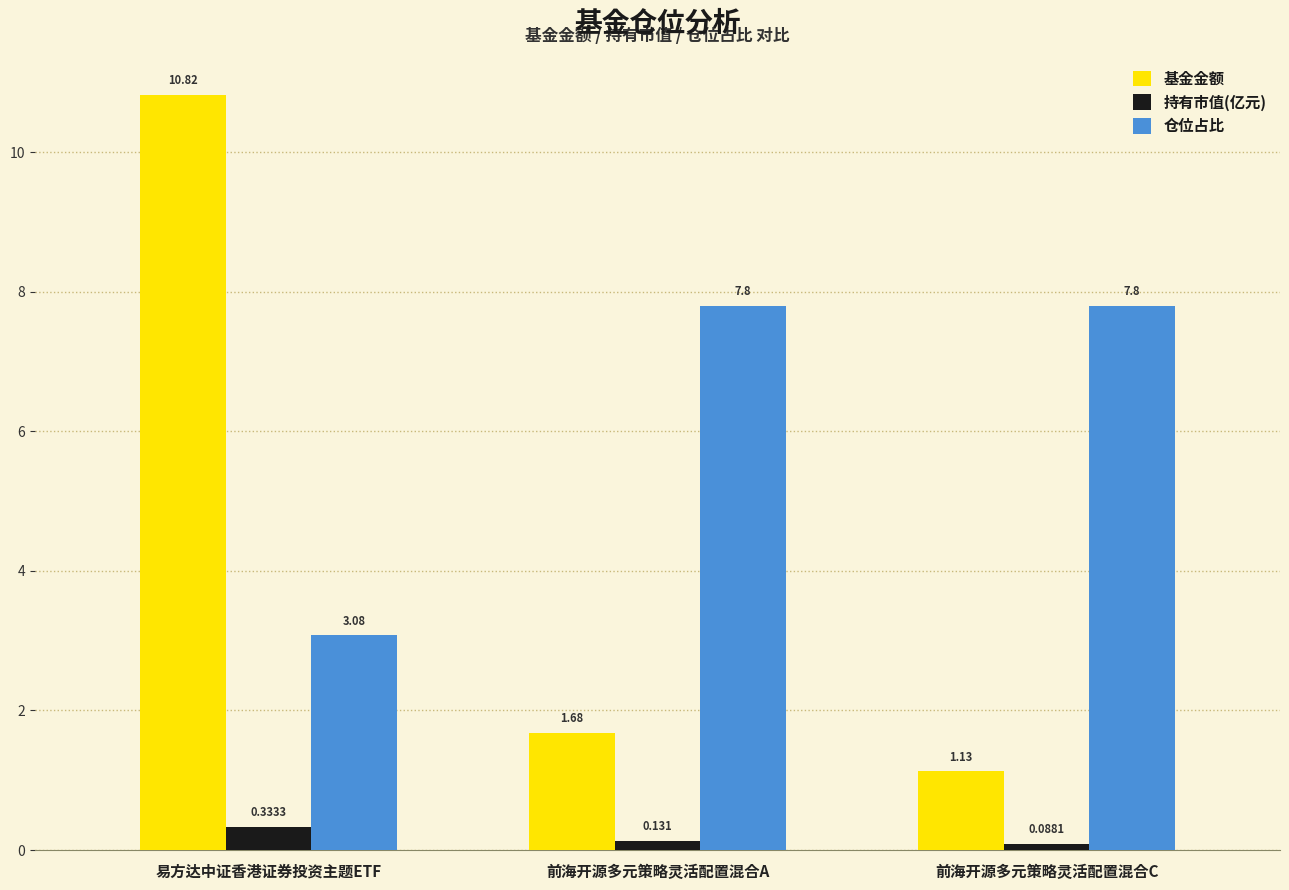

What is the difference between the 持有市值(亿元) values at 前海开源多元策略灵活配置混合A and 易方达中证香港证券投资主题ETF?

0.2